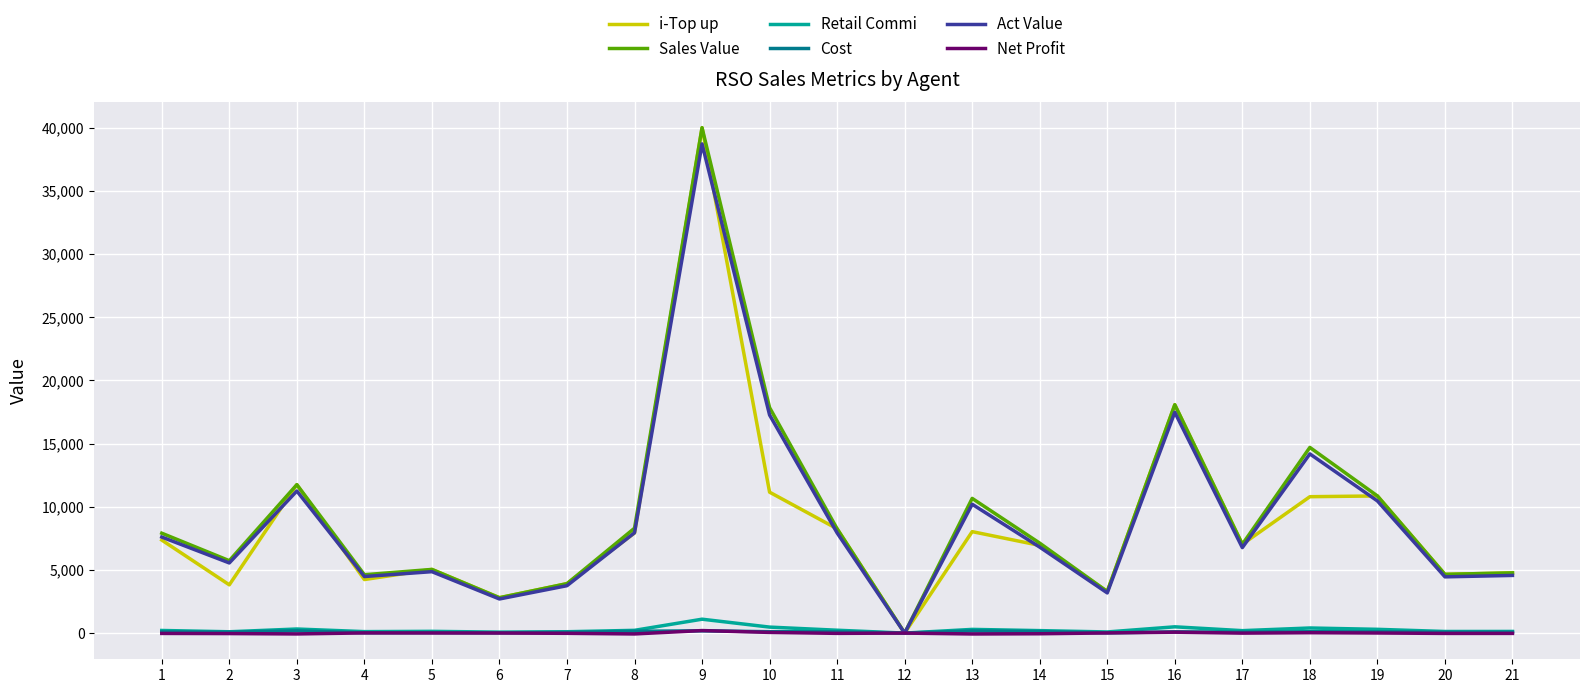

Does the chart display data point markers on the line(s)?

No